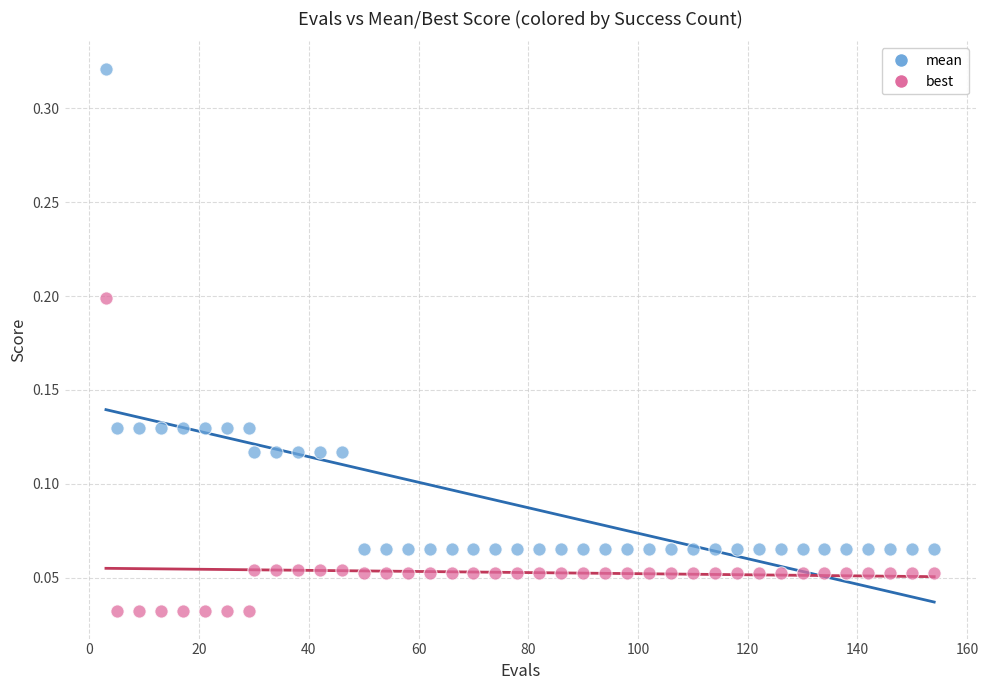

What are all the series names shown in the legend?

mean, best